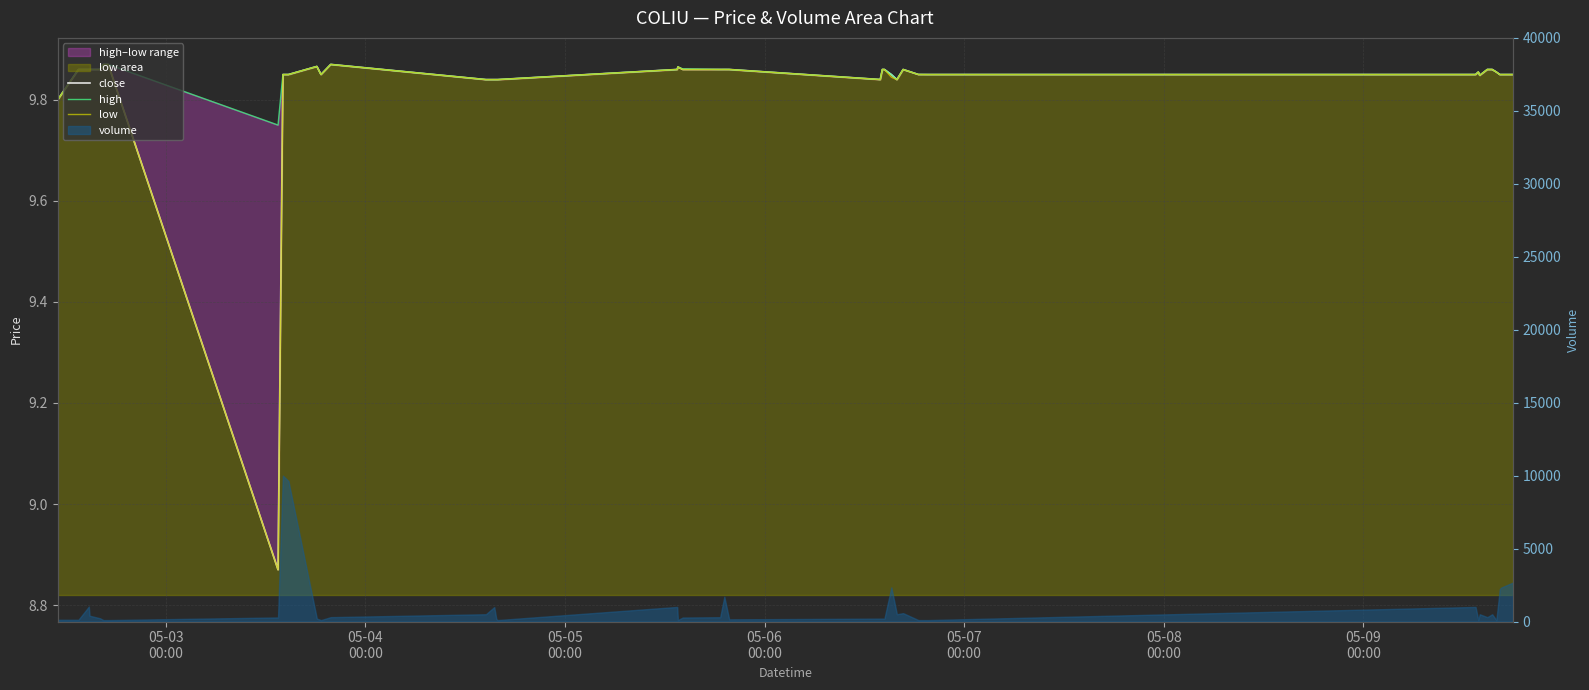

What is the lowest value of the high series?

9.8